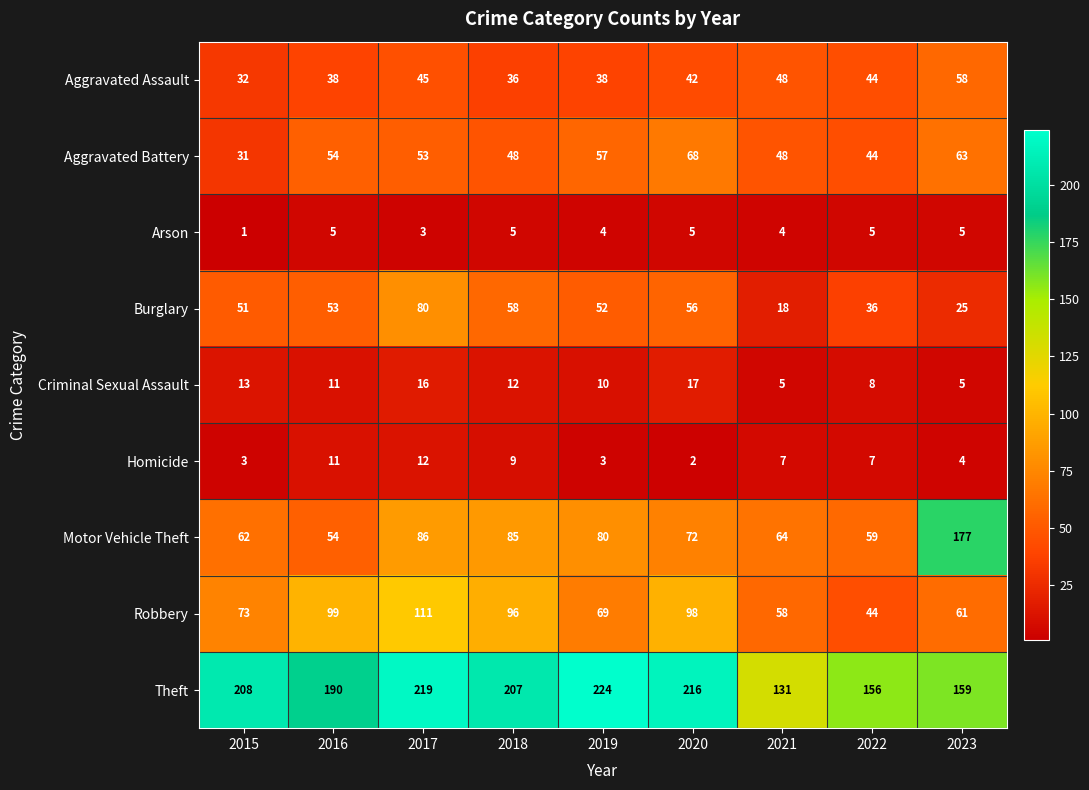

At which label is Arson closest to 3?

2017